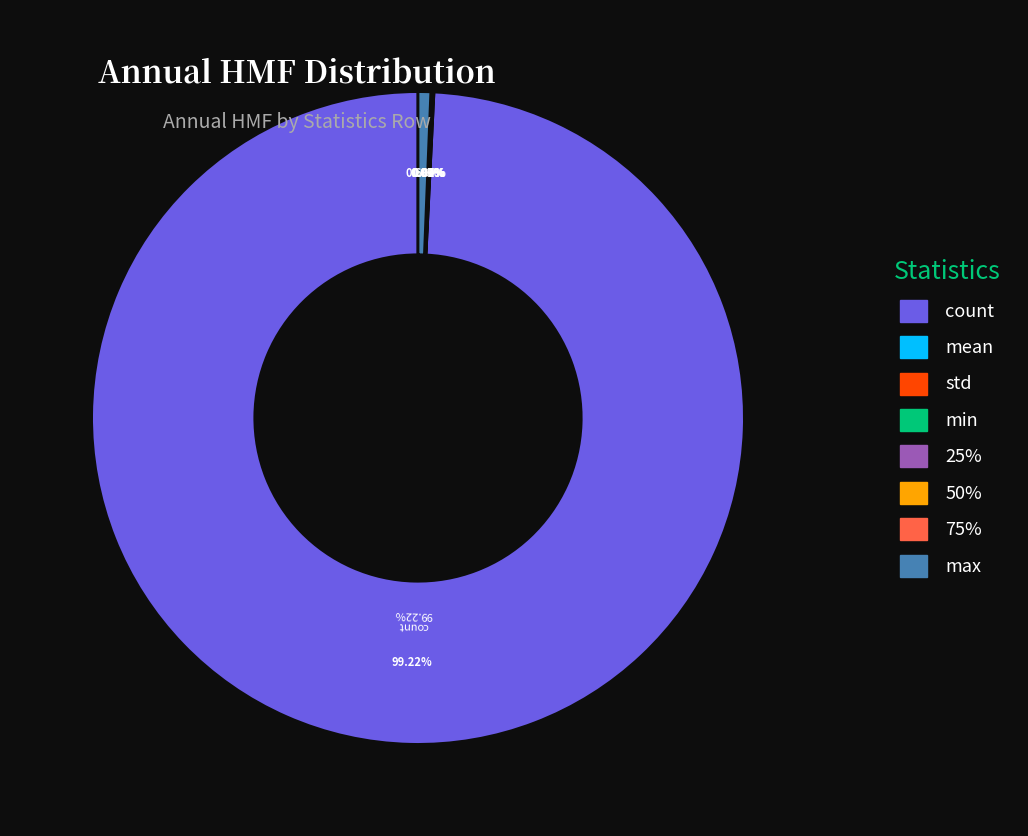

What is the ratio of the value at std to the value at max?

0.1